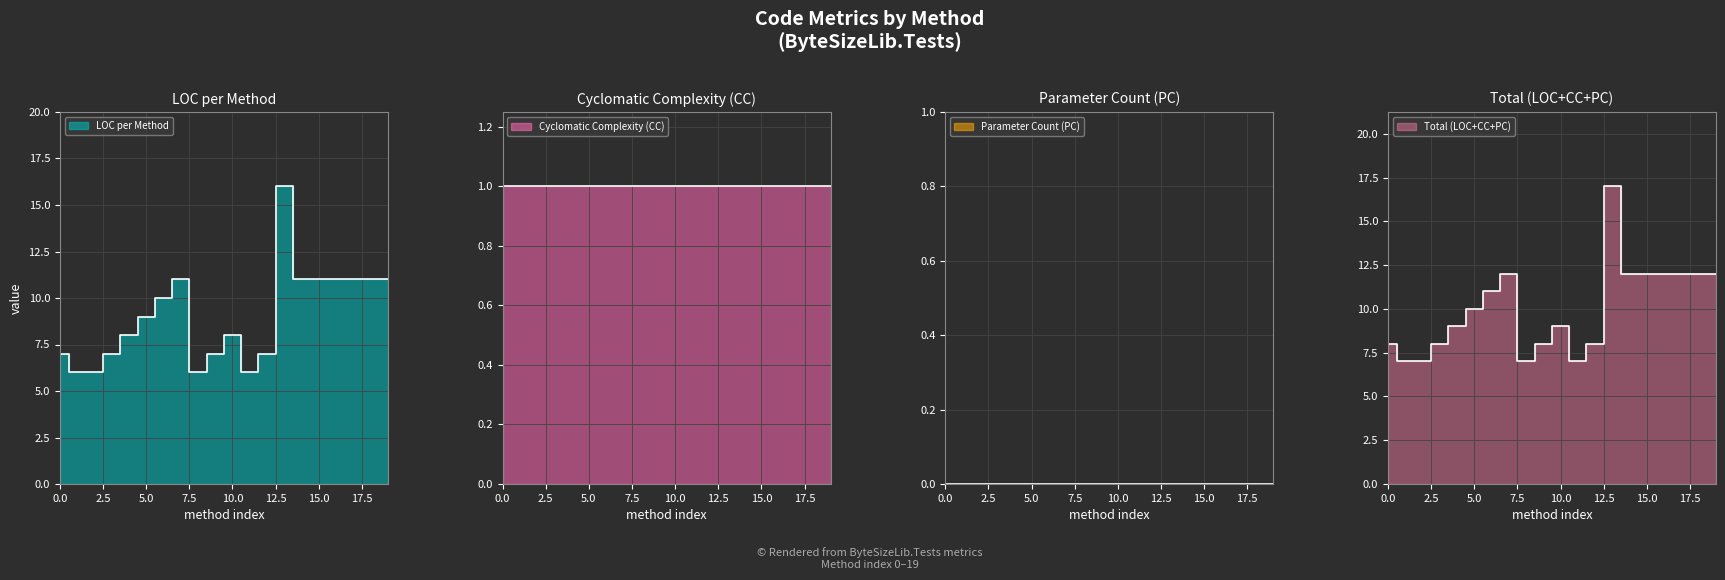

Reading left to right, extract all data points from this chart.

LOC: 7	6	6	7	8	9	10	11	6	7	8	6	7	16	11	11	11	11	11	11
CC: 1	1	1	1	1	1	1	1	1	1	1	1	1	1	1	1	1	1	1	1
PC: 0	0	0	0	0	0	0	0	0	0	0	0	0	0	0	0	0	0	0	0